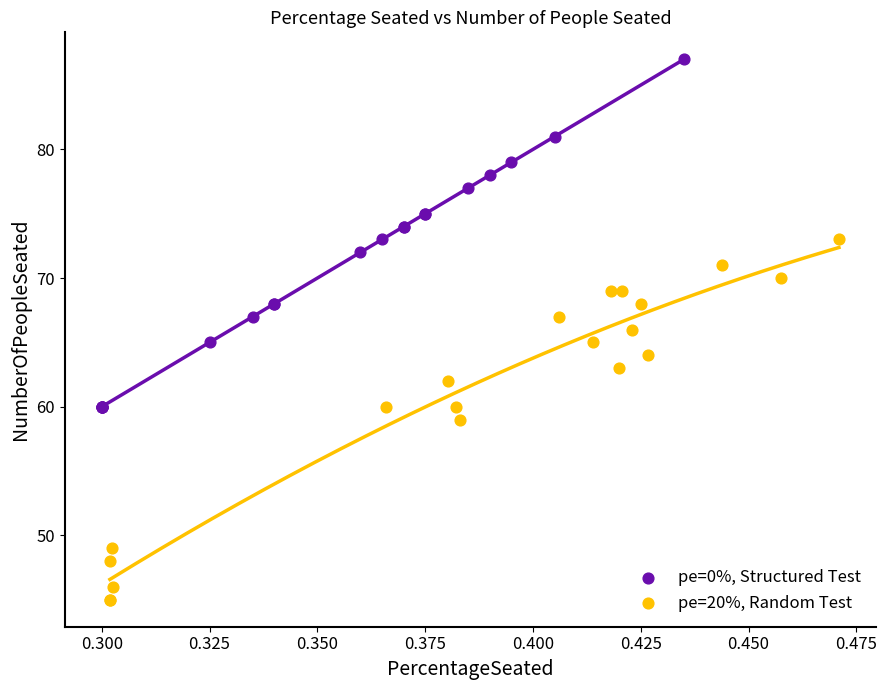

Which series contains the lowest Y value?

pe=20%, Random Test